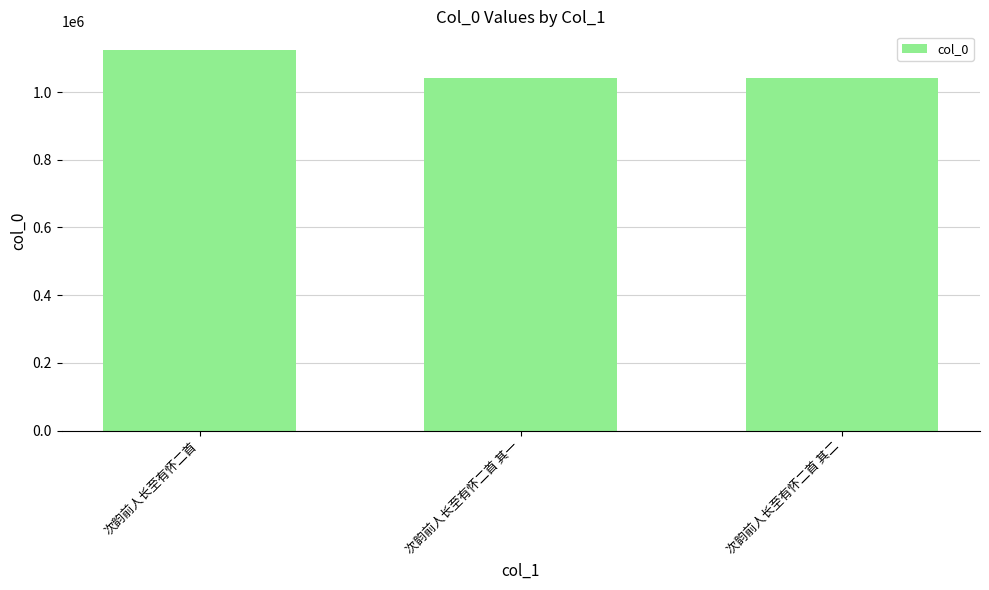

What is the label of the 2nd bar from the left?

次韵前人长至有怀二首 其一